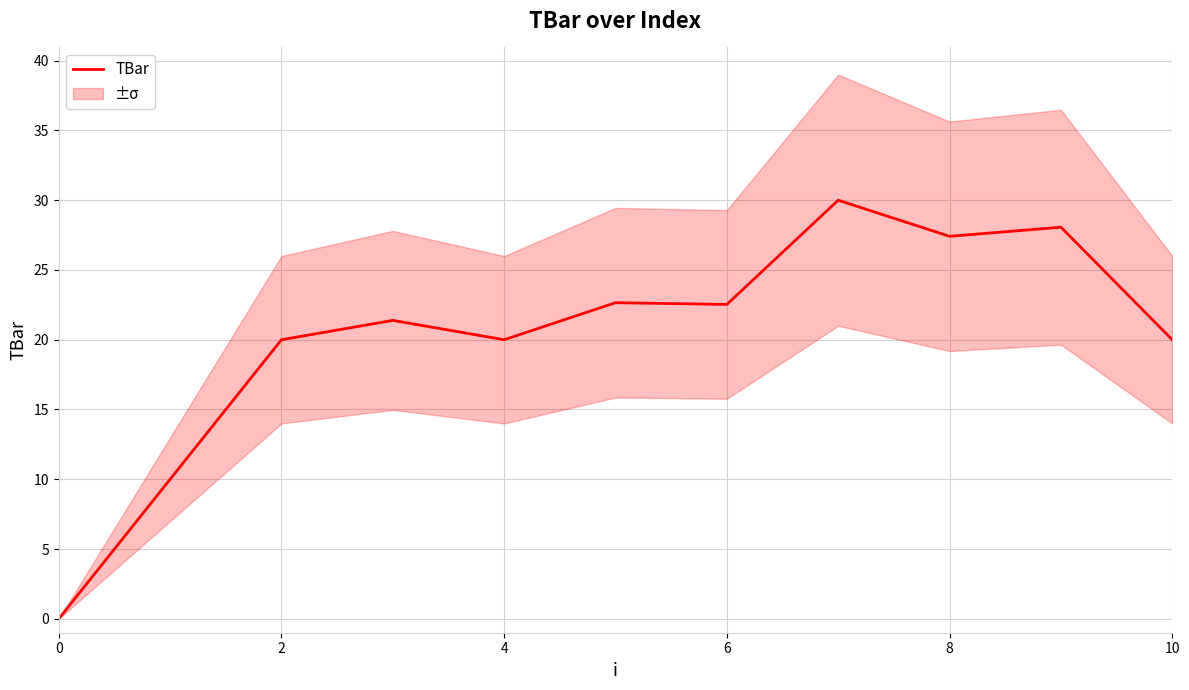

What is the maximum value for TBar?

30.0